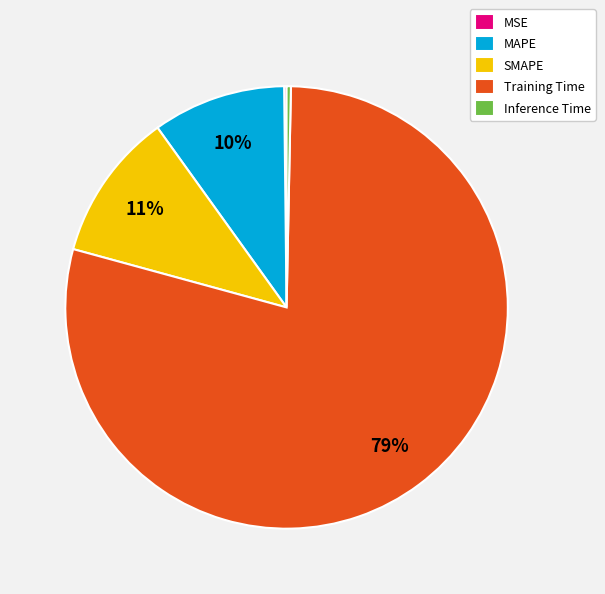

To the nearest percent, what portion does MAPE represent?

10%